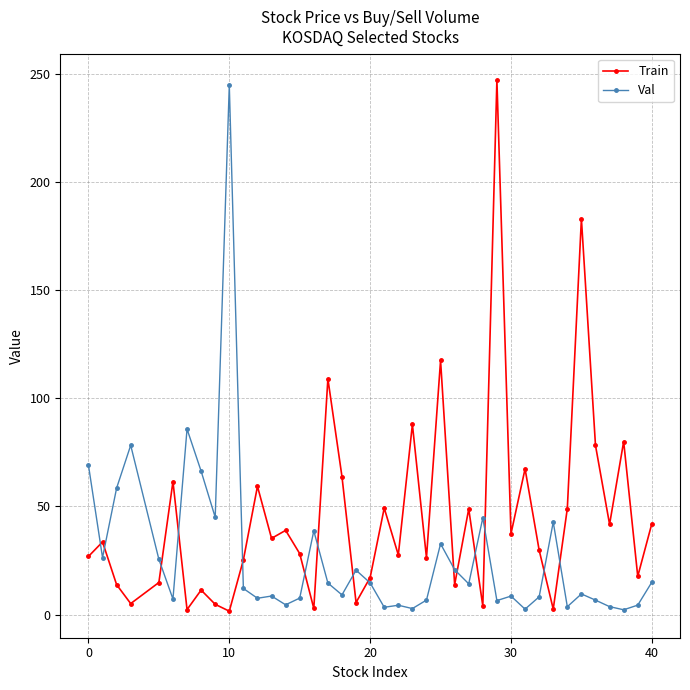

True or false: Train has more than 0 points higher than both neighbors.

True